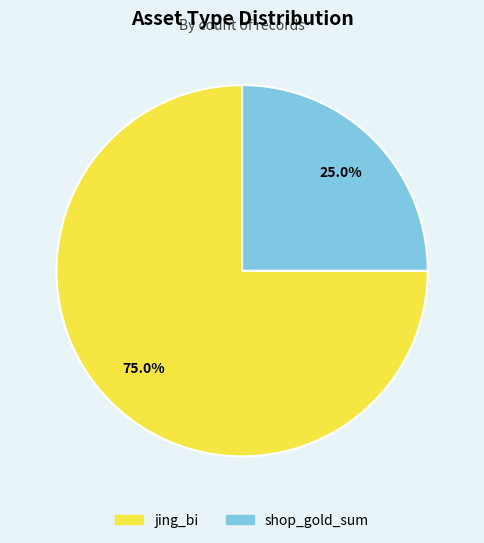

Does jing_bi represent more than half of the total?

Yes